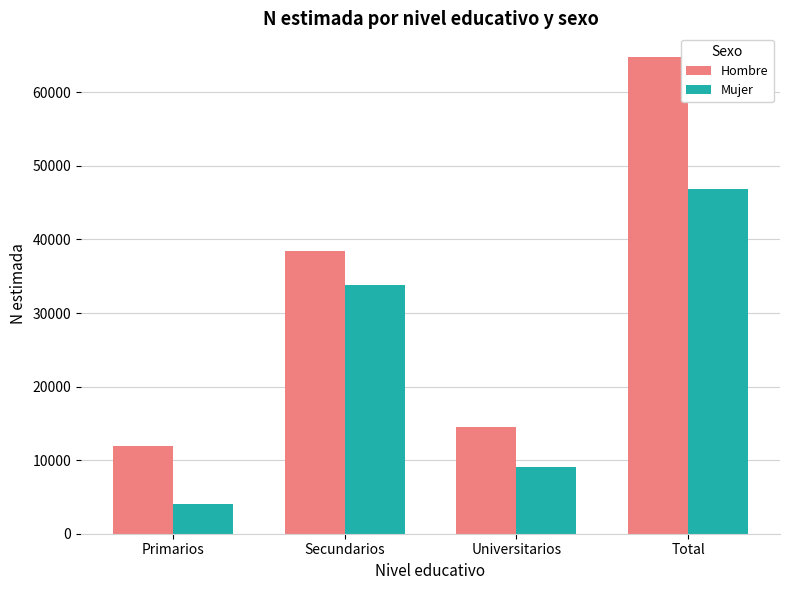

The value of Hombre at Primarios is 11911. True or false?

True